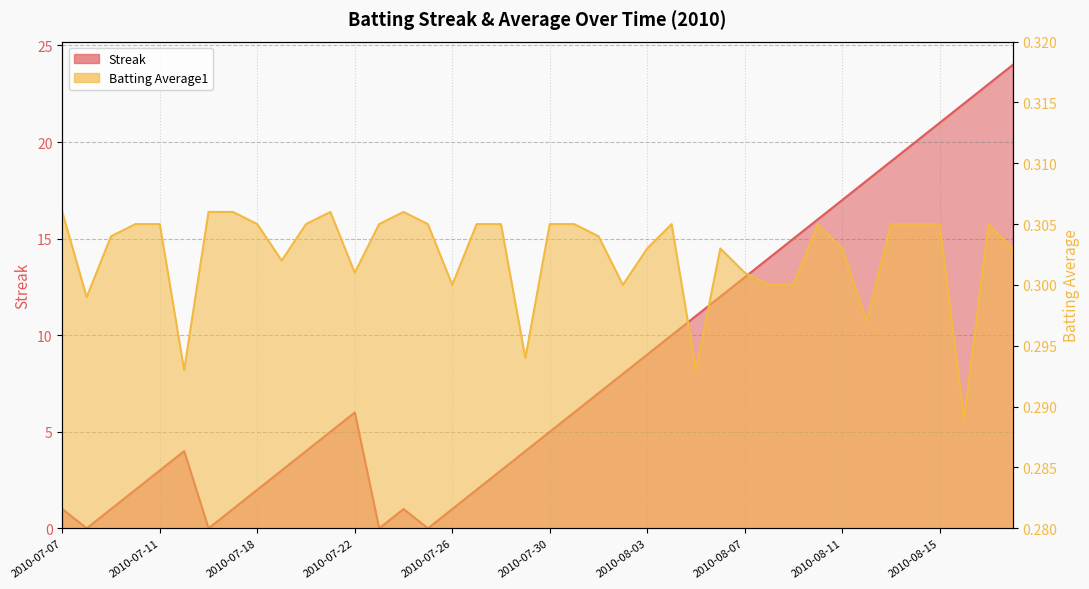

The Streak series shows 0.6 at 2010-07-24. True or false?

False